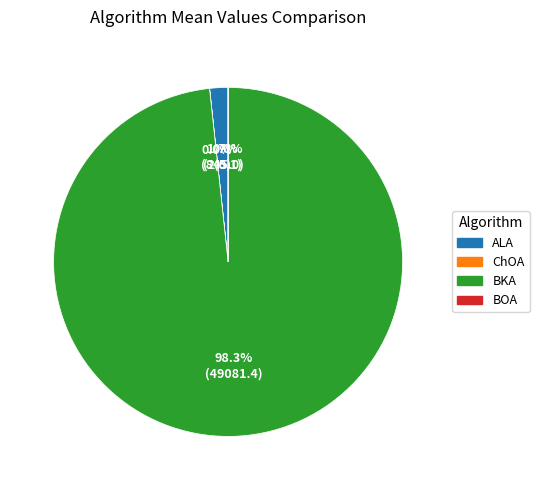

Which has a higher value, BKA or ALA?

BKA